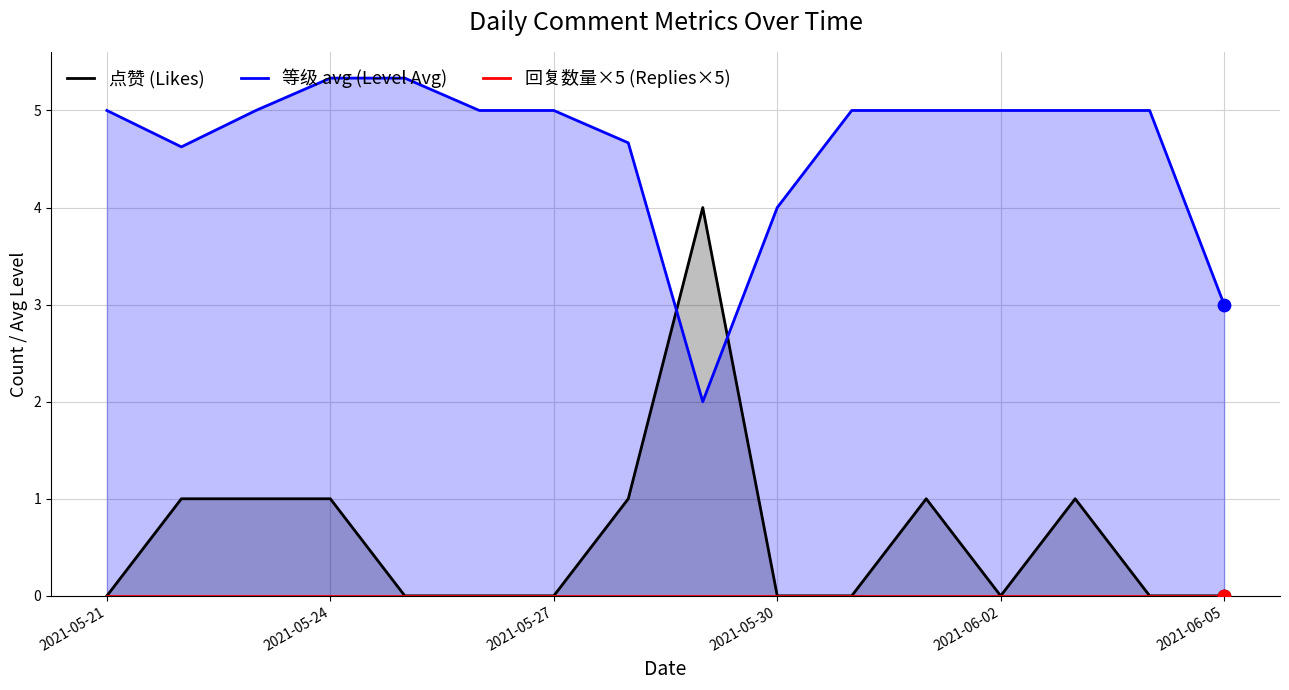

What are all the series names shown in the legend?

点赞 (Likes), 等级 avg (Level Avg), 回复数量×5 (Replies×5)